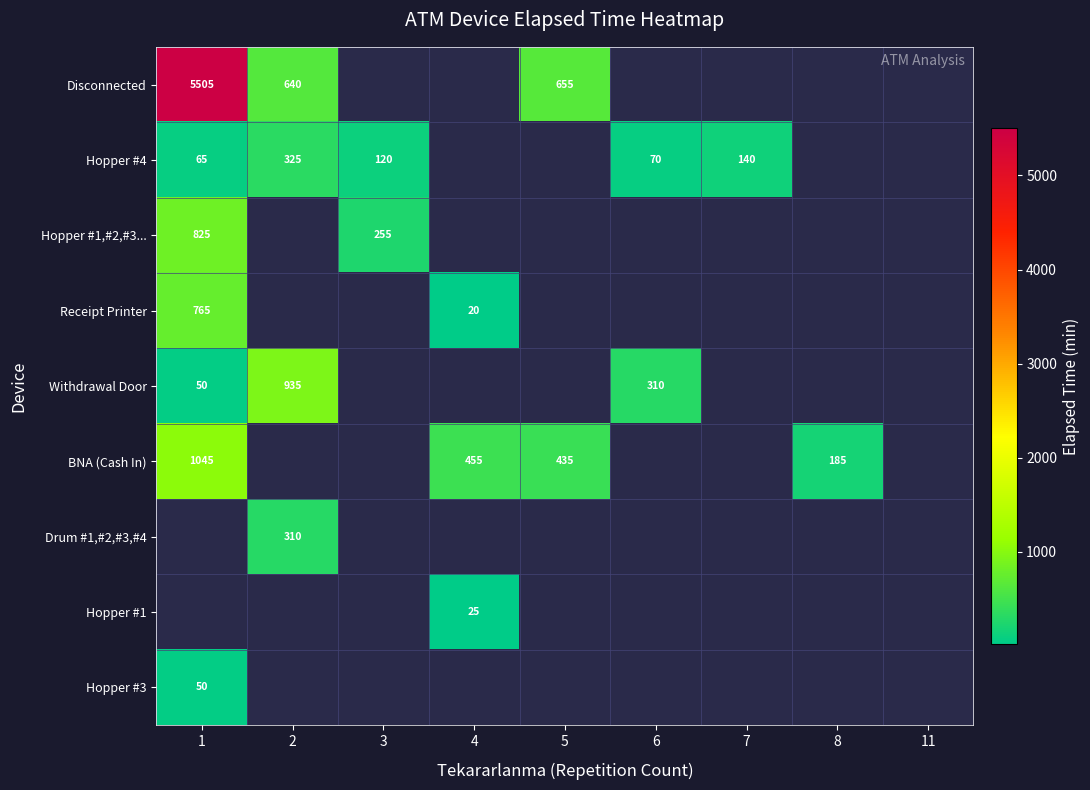

What is the difference between the BNA (Cash In) values at 1 and 4?

590